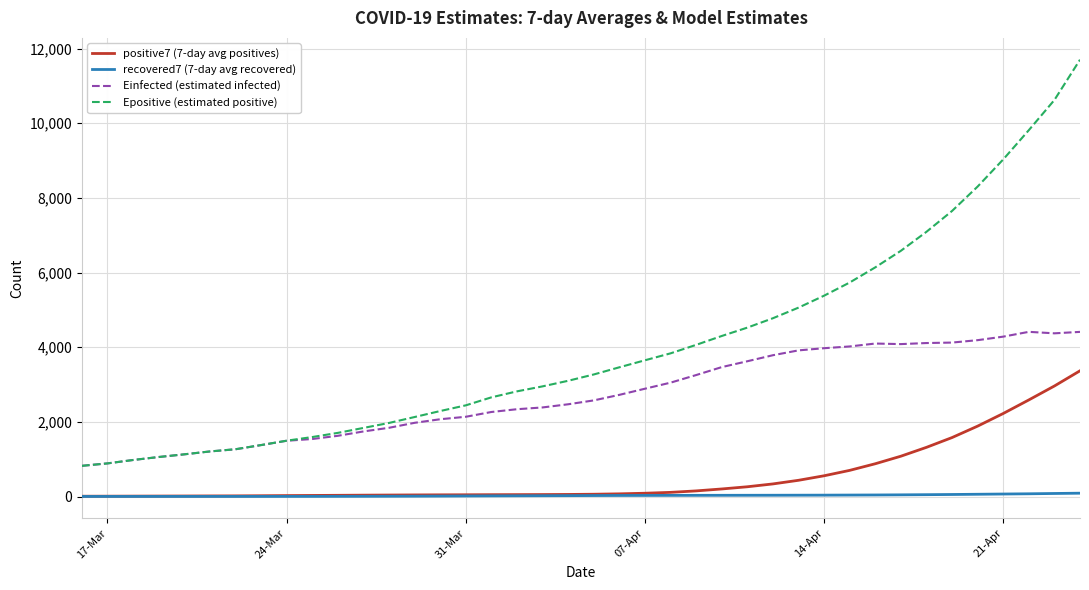

True or false: Einfected (estimated infected) and positive7 (7-day avg positives) intersect in this chart.

False